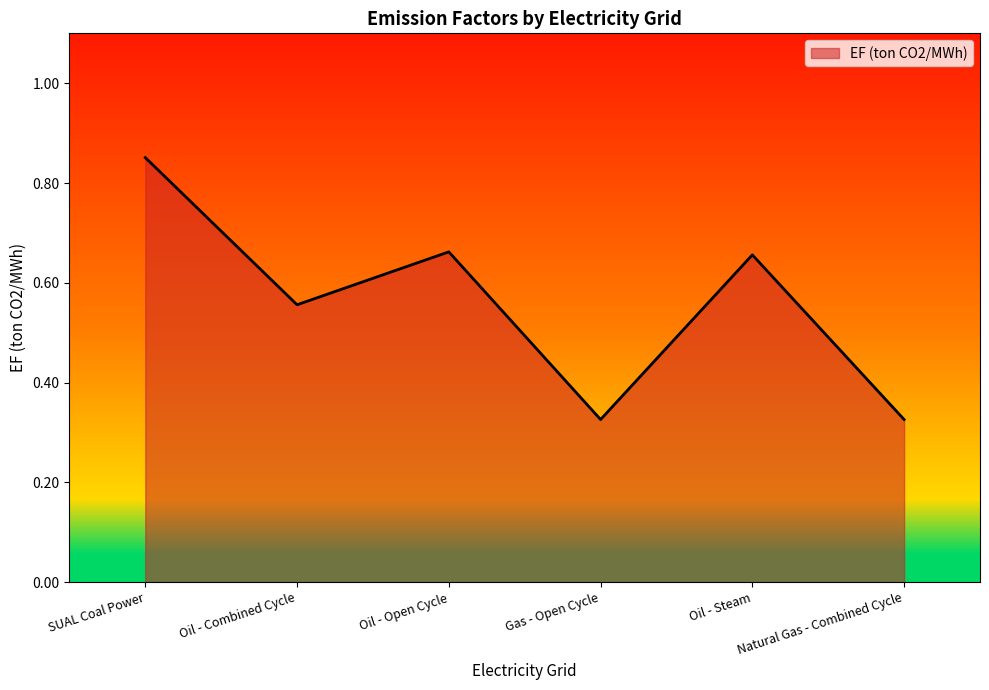

What position from the left is Gas - Open Cycle?

4